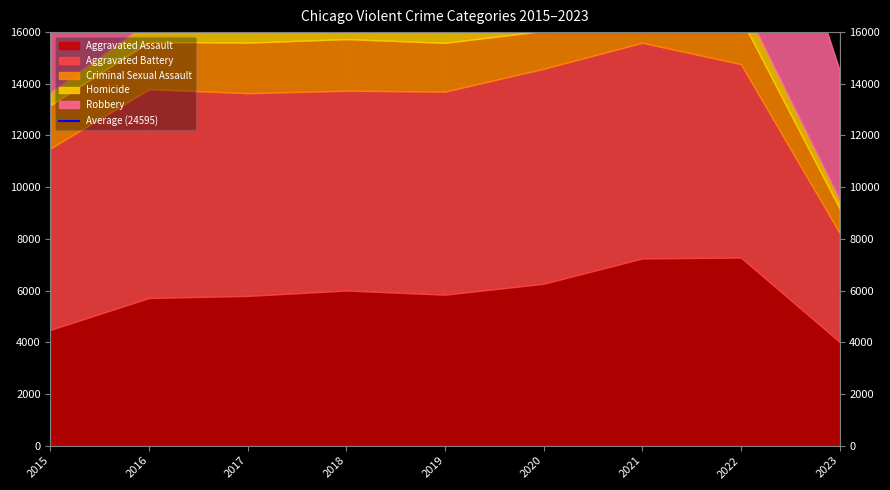

True or false: Aggravated Assault and Aggravated Battery intersect in this chart.

False